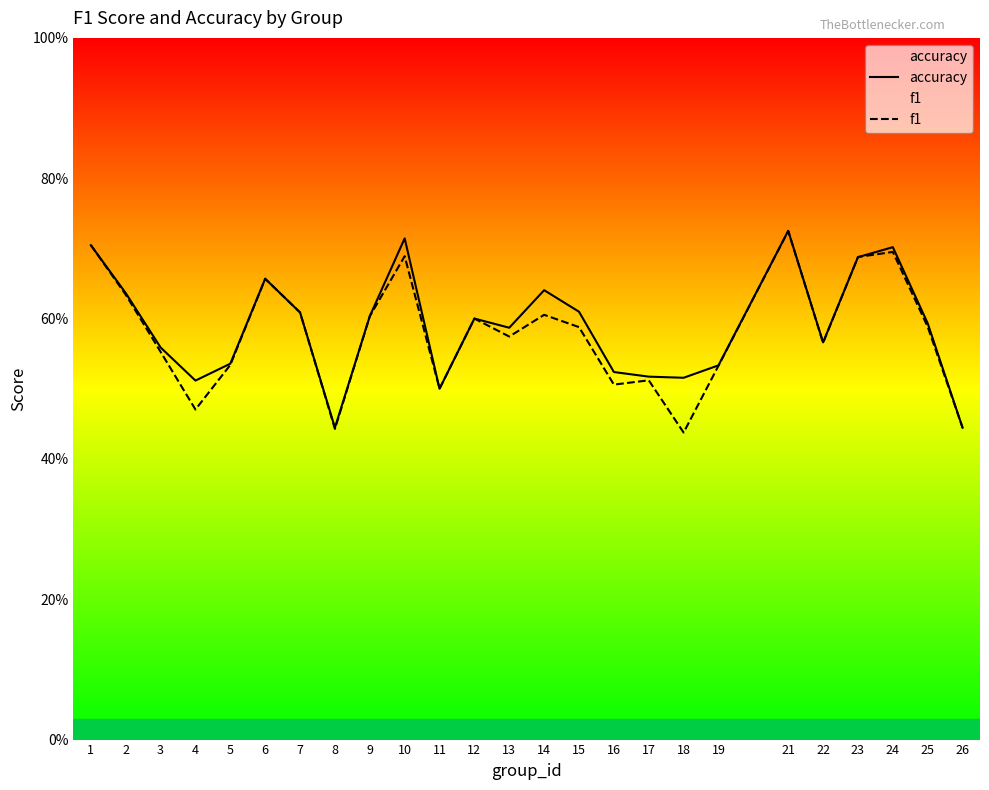

What is the maximum value for f1?

0.7